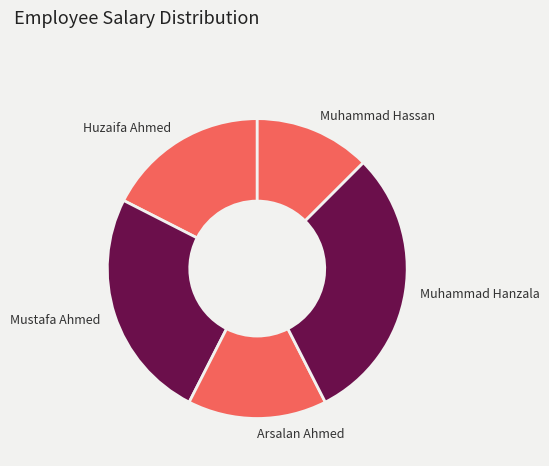

Which category has the smallest portion of the pie?

Muhammad Hassan